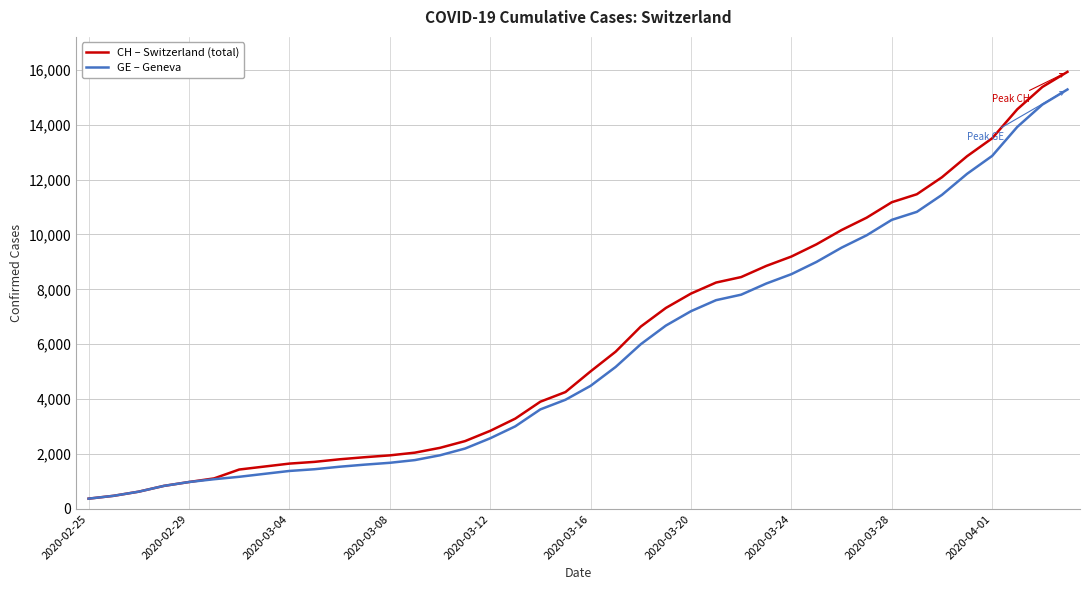

What is the lowest value of the CH – Switzerland (total) series?

375